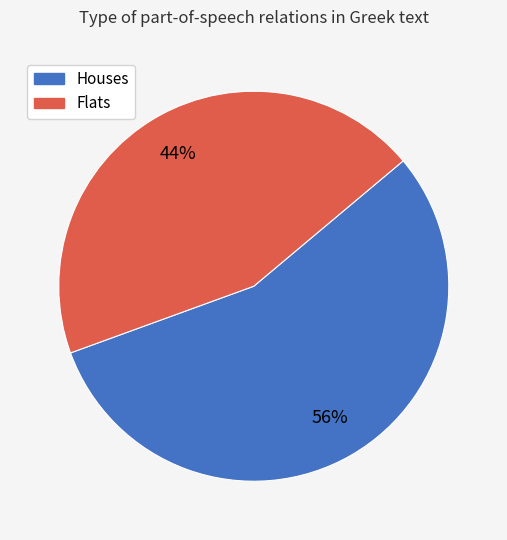

Which has a higher value, Houses or Flats?

Houses